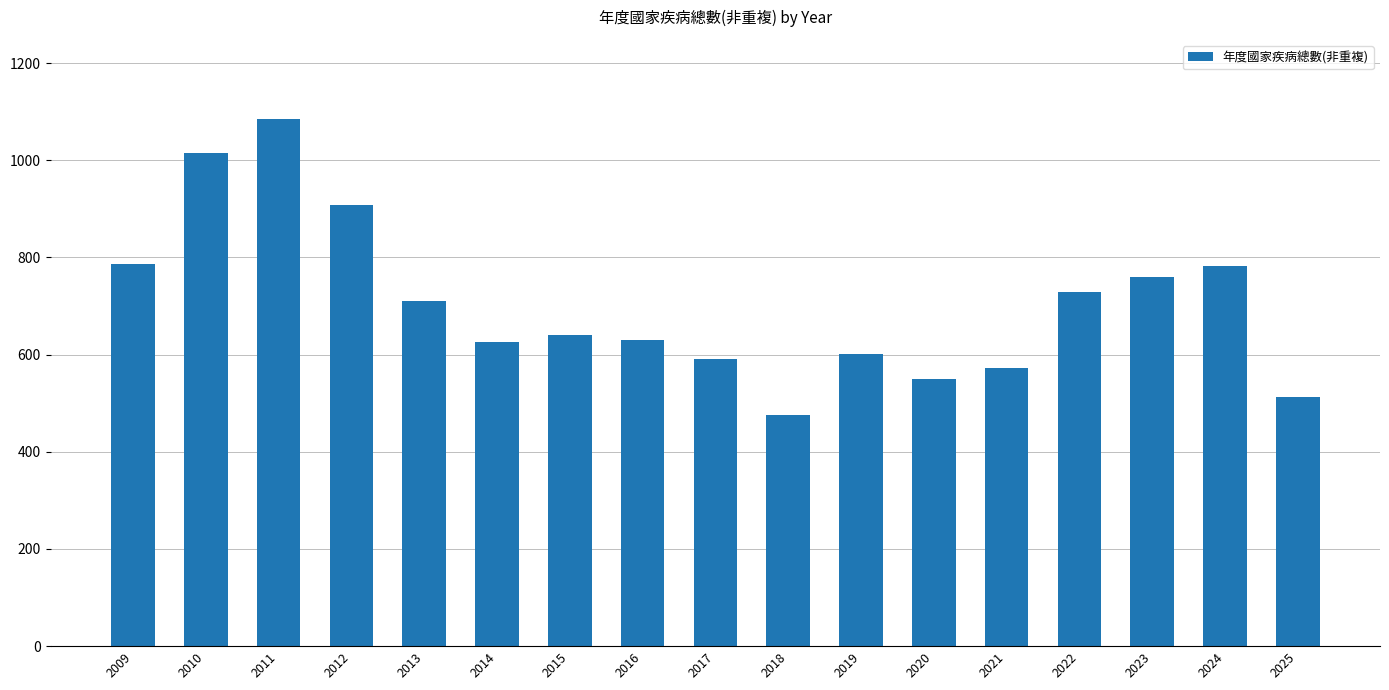

What is the change in value from 2013 to 2024?

+72